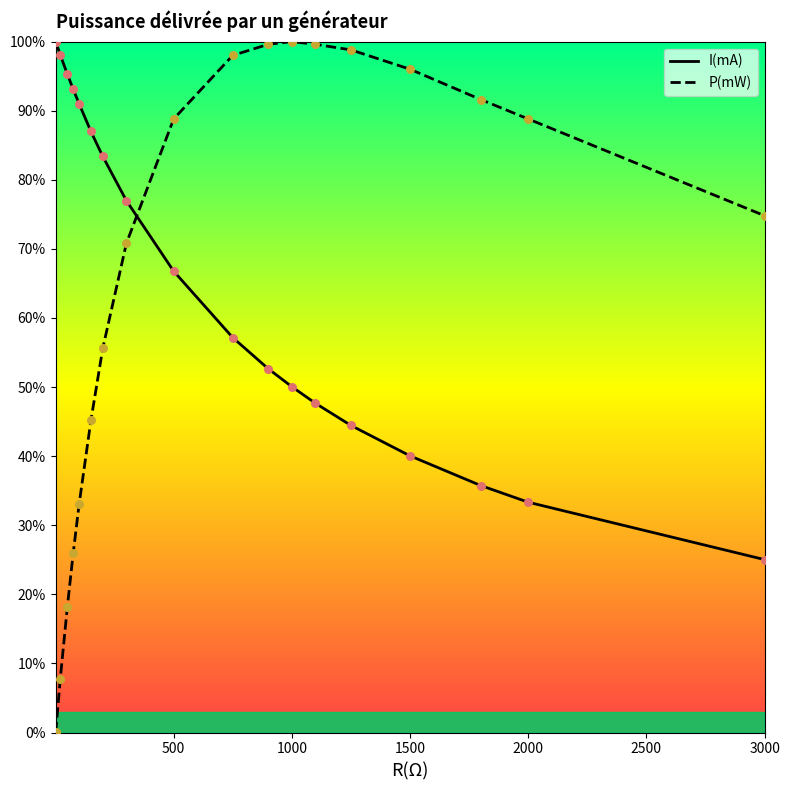

Which series contains the lowest Y value?

P(mW)